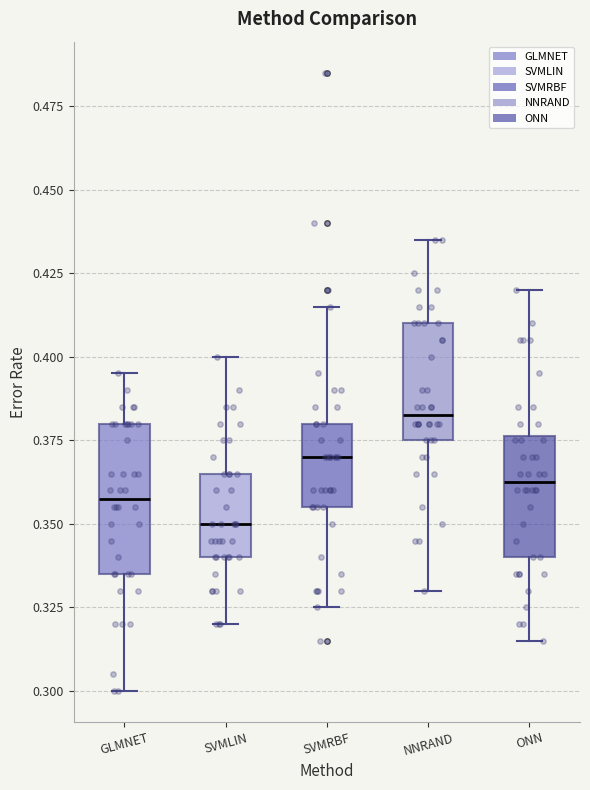

Comparing the boxes themselves (not the whiskers), which one is the tallest?

GLMNET